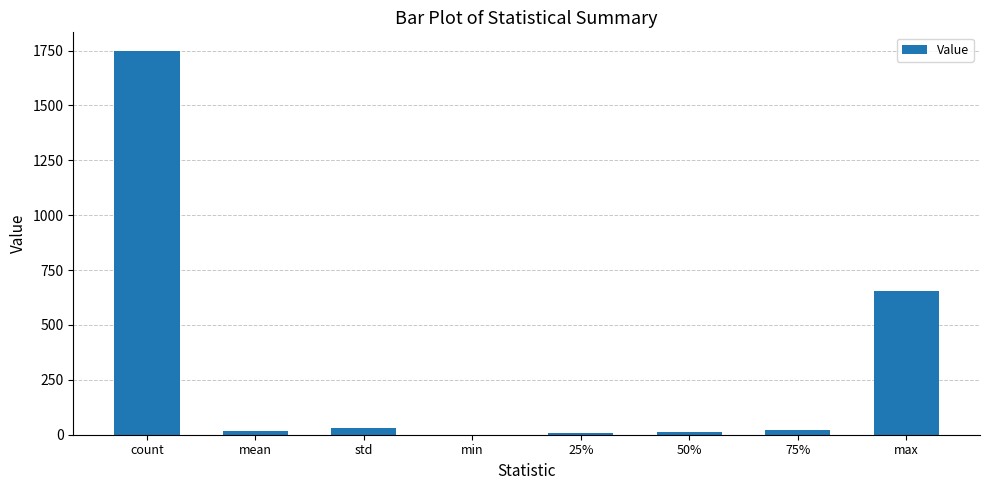

Between max and 75%, which is larger?

max